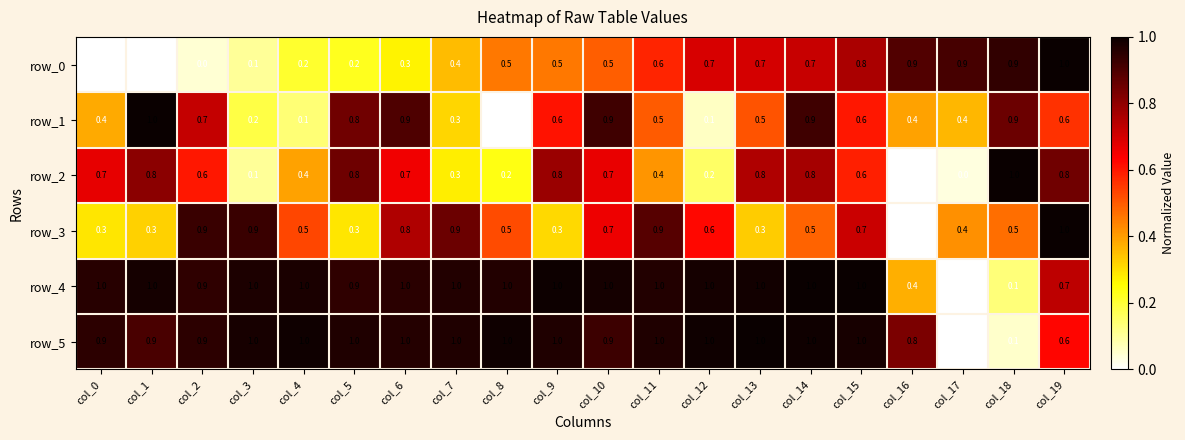

Reading right to left, list all the values displayed in this chart.

row_0: 1.0	0.9	0.9	0.9	0.8	0.7	0.7	0.7	0.6	0.5	0.5	0.5	0.4	0.3	0.2	0.2	0.1	0.0	0.0	0.0
row_1: 0.6	0.9	0.4	0.4	0.6	0.9	0.5	0.1	0.5	0.9	0.6	0.0	0.3	0.9	0.8	0.1	0.2	0.7	1.0	0.4
row_2: 0.8	1.0	0.0	0.0	0.6	0.8	0.8	0.2	0.4	0.7	0.8	0.2	0.3	0.7	0.8	0.4	0.1	0.6	0.8	0.7
row_3: 1.0	0.5	0.4	0.0	0.7	0.5	0.3	0.6	0.9	0.7	0.3	0.5	0.9	0.8	0.3	0.5	0.9	0.9	0.3	0.3
row_4: 0.7	0.1	0.0	0.4	1.0	1.0	1.0	1.0	1.0	1.0	1.0	1.0	1.0	1.0	0.9	1.0	1.0	0.9	1.0	1.0
row_5: 0.6	0.1	0.0	0.8	1.0	1.0	1.0	1.0	1.0	0.9	1.0	1.0	1.0	1.0	1.0	1.0	1.0	0.9	0.9	0.9